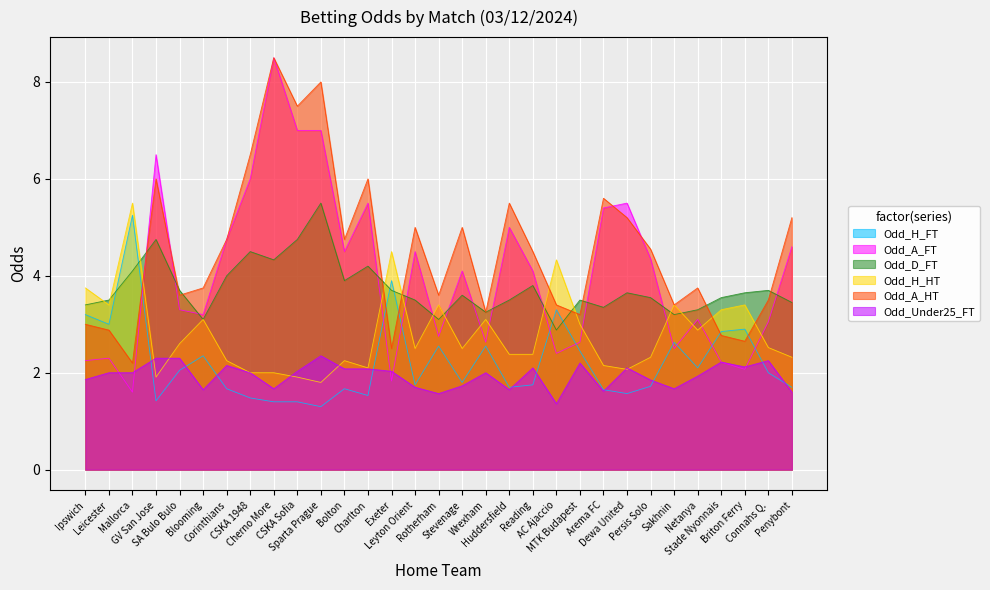

Where is Odd_Under25_FT nearest to the value 1?

AC Ajaccio